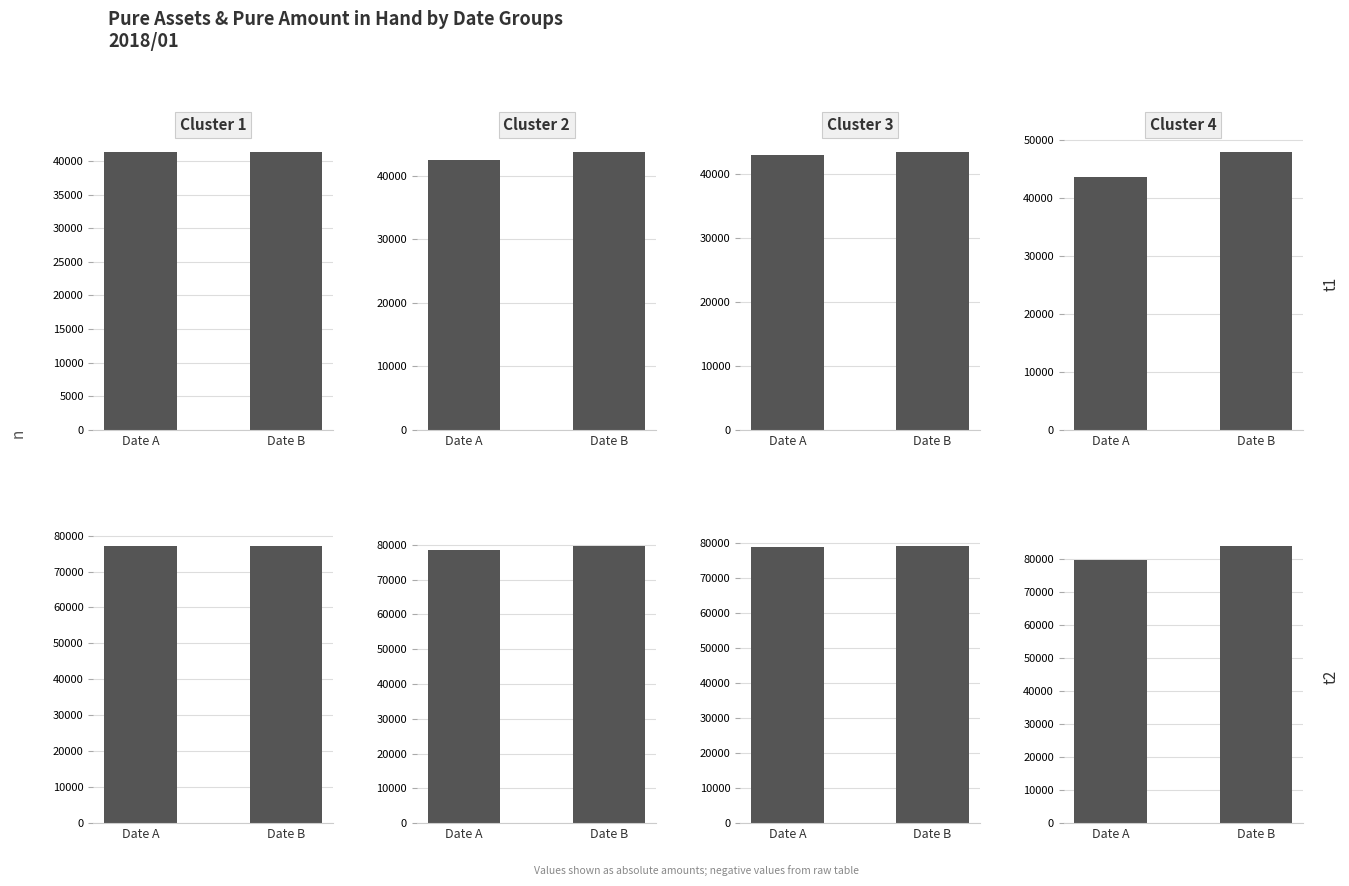

What is the sum of the Pure Assets values at Date A and Date B?

91585.8